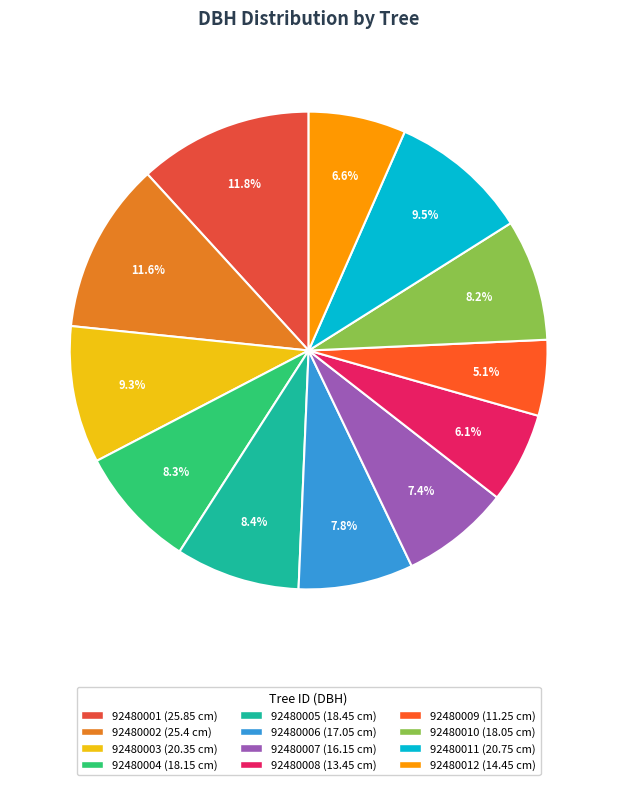

True or false: 92480009 accounts for 5% of the total.

True